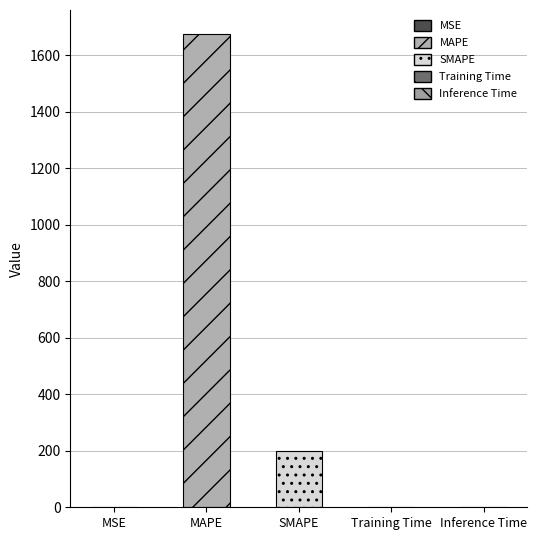

What is the average value?

375.5